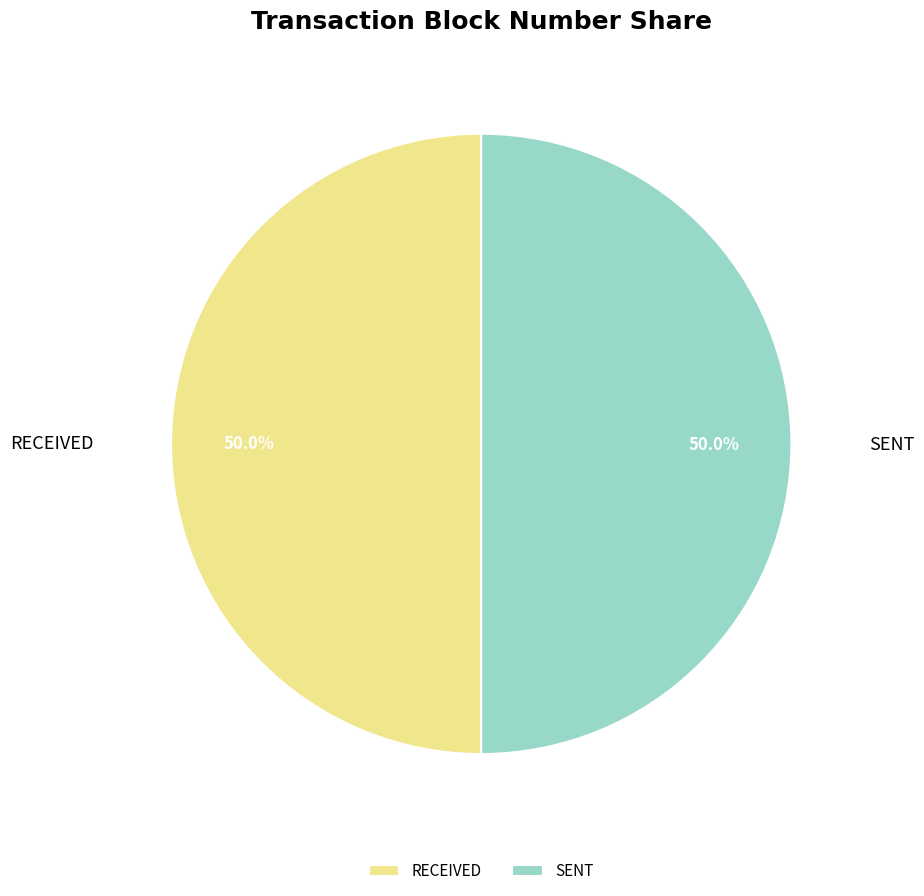

What is the ratio of the value at RECEIVED to the value at SENT?

1.0